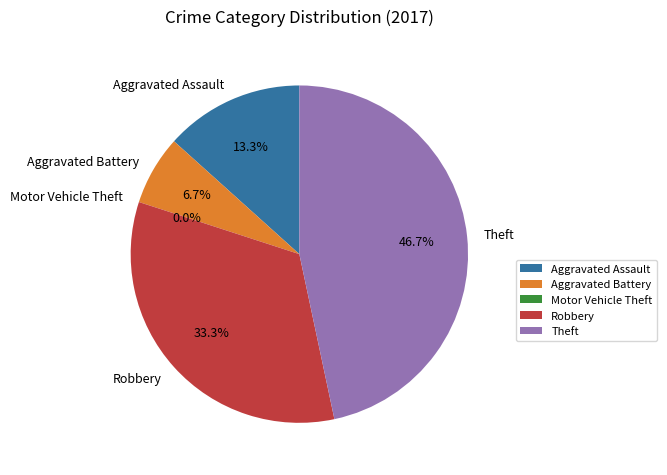

Is it true that Theft is 39% of the pie?

False